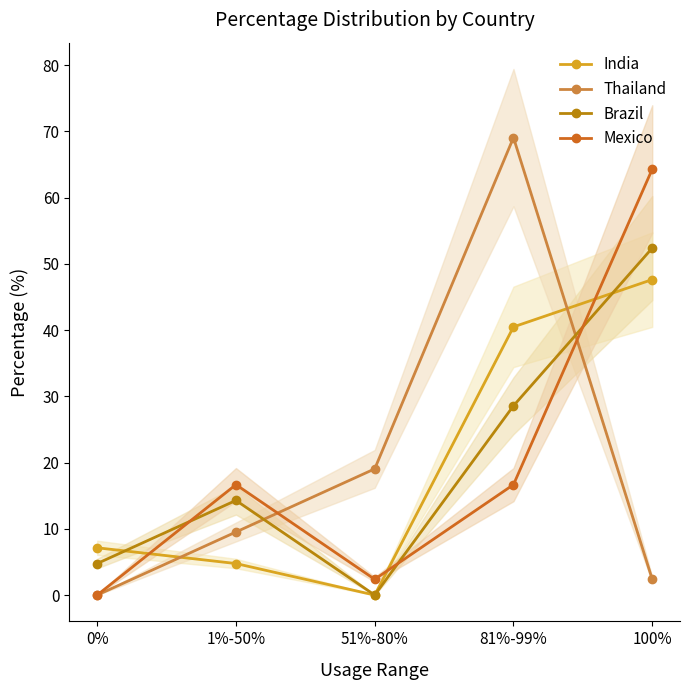

Is it true that Thailand equals 19.1 at 51%-80%?

True